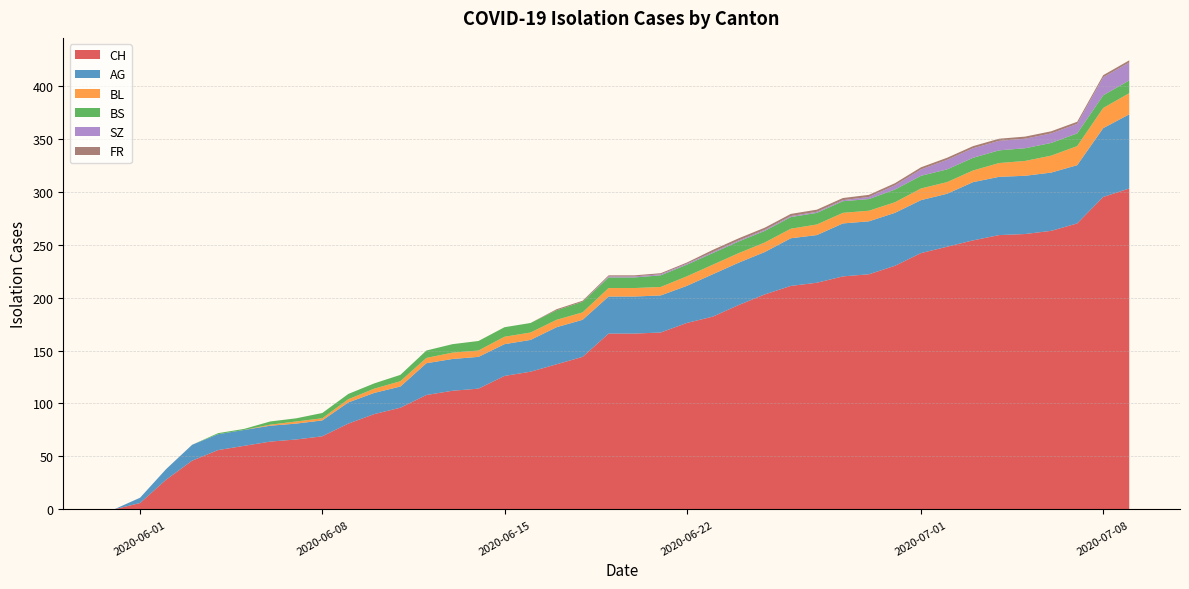

What is the maximum value for CH?

303